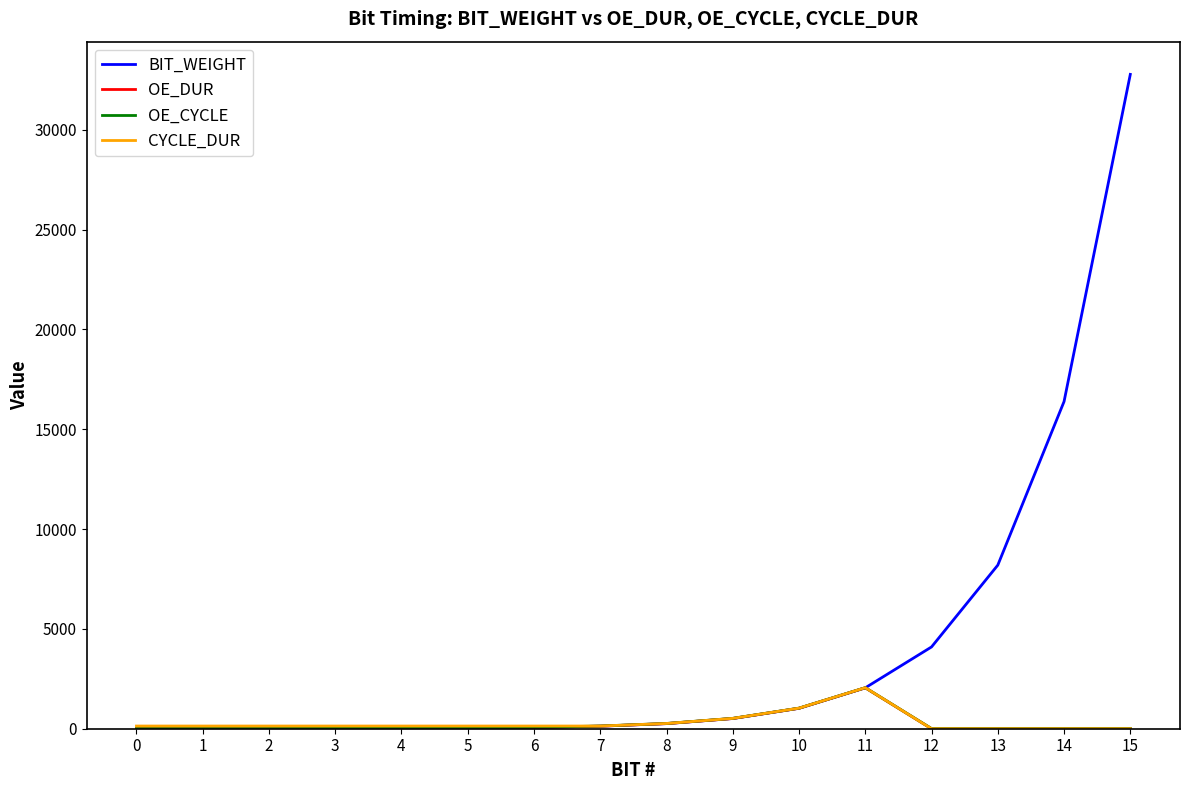

How many lines are shown in the chart?

4